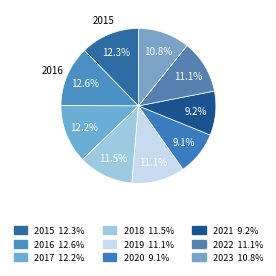

Is there any slice that represents more than half of the pie?

No